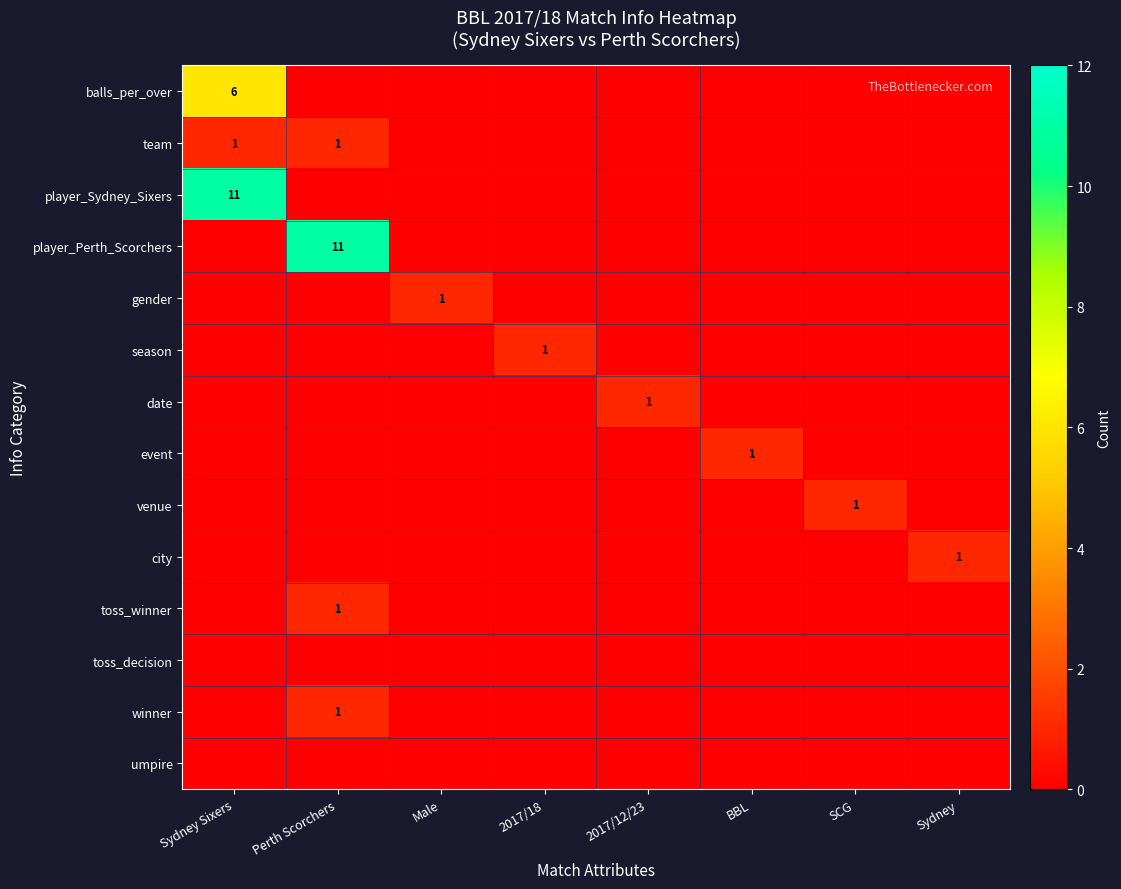

At which category is the sum across all series the highest?

Sydney Sixers